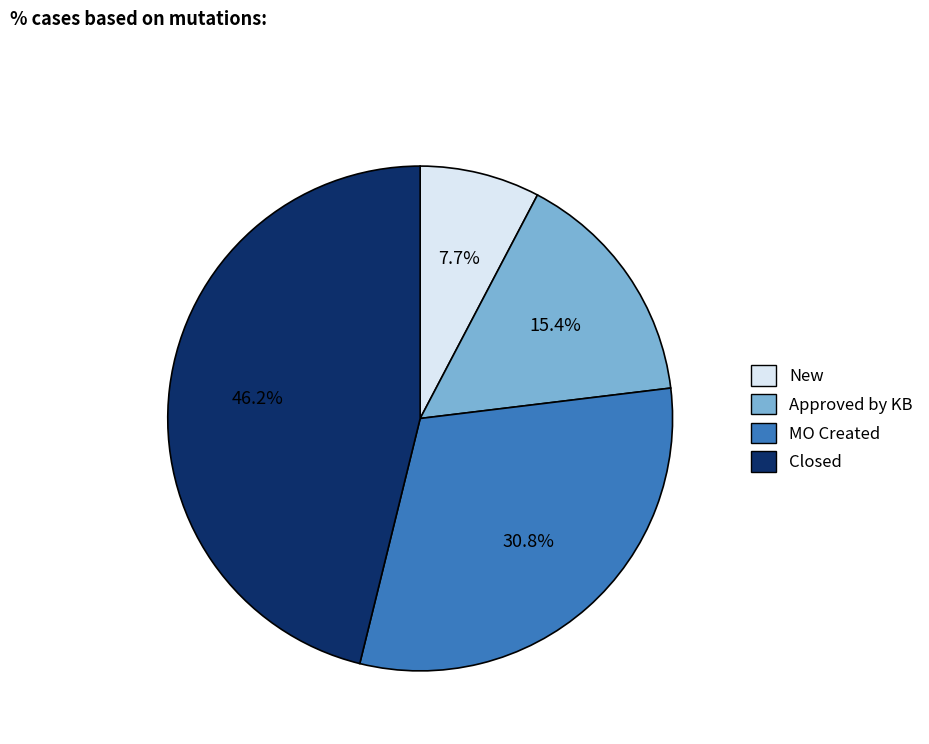

How many slices are in this pie chart?

4